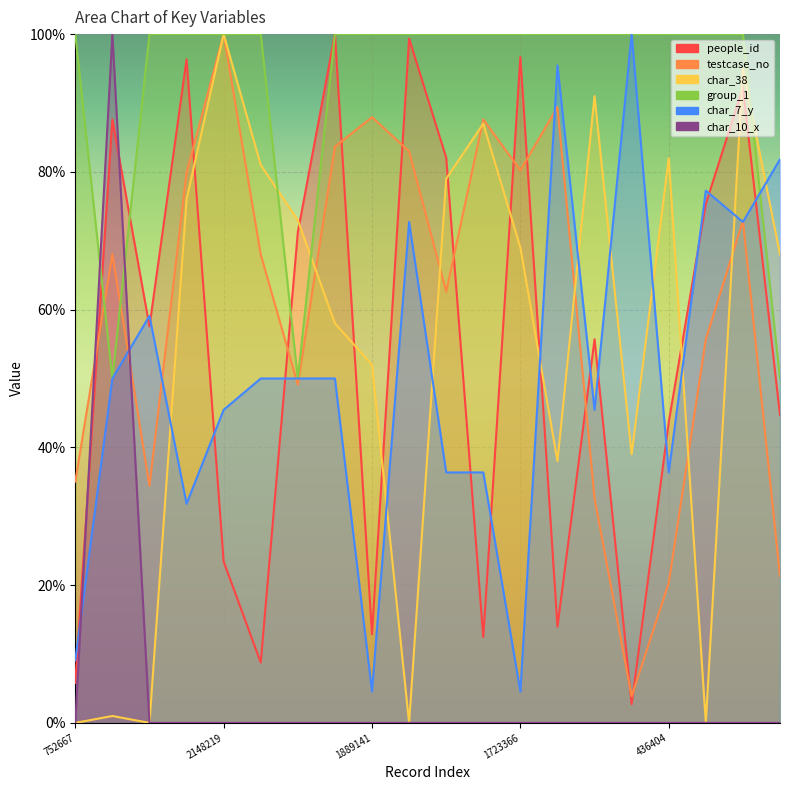

How many interior local valleys does the testcase_no series have?

5